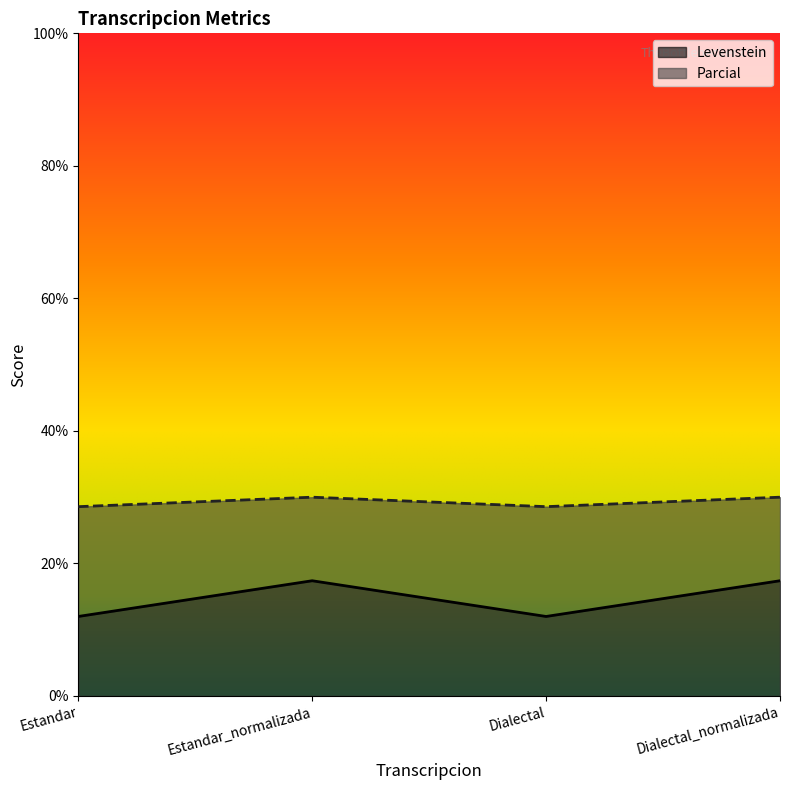

How many interior local valleys does the Levenstein series have?

1